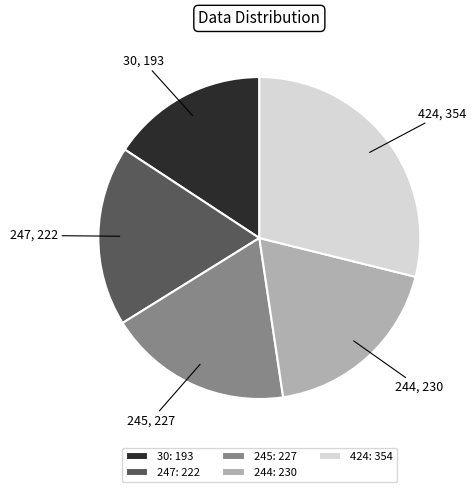

Is there any slice that represents more than half of the pie?

No